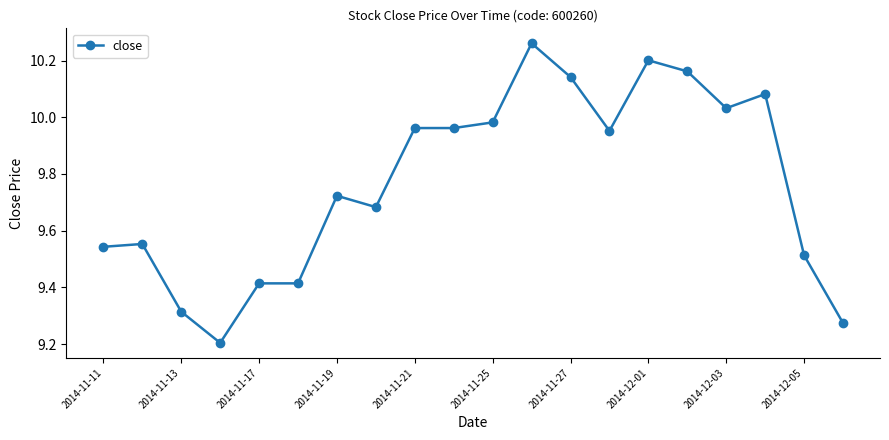

What is the smallest value displayed?

9.2